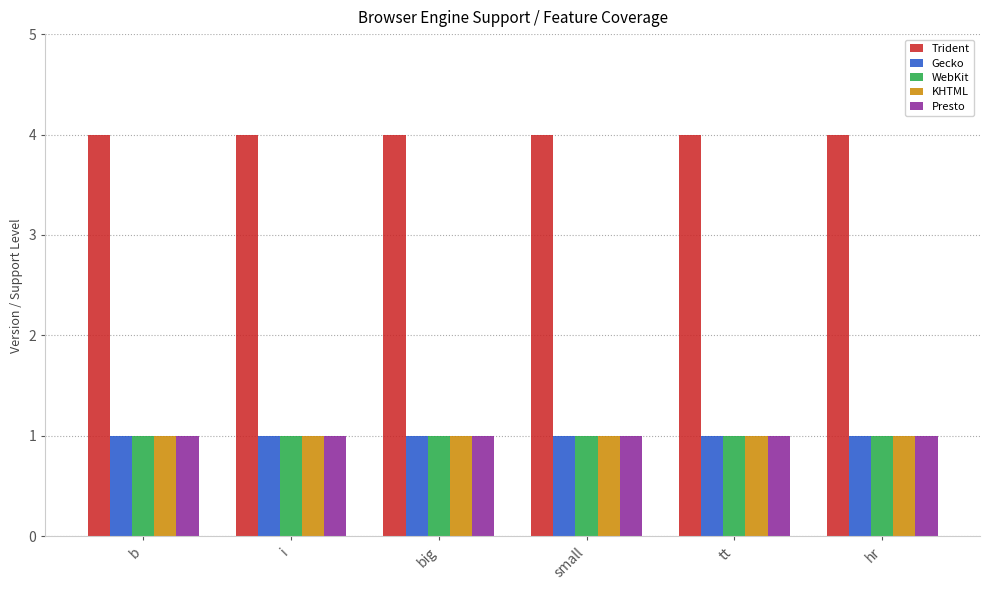

What is the lowest value of the WebKit series?

1